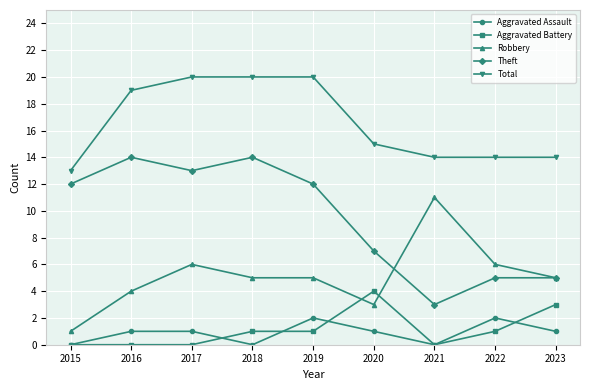

What is the difference between the Robbery values at 2017 and 2015?

5